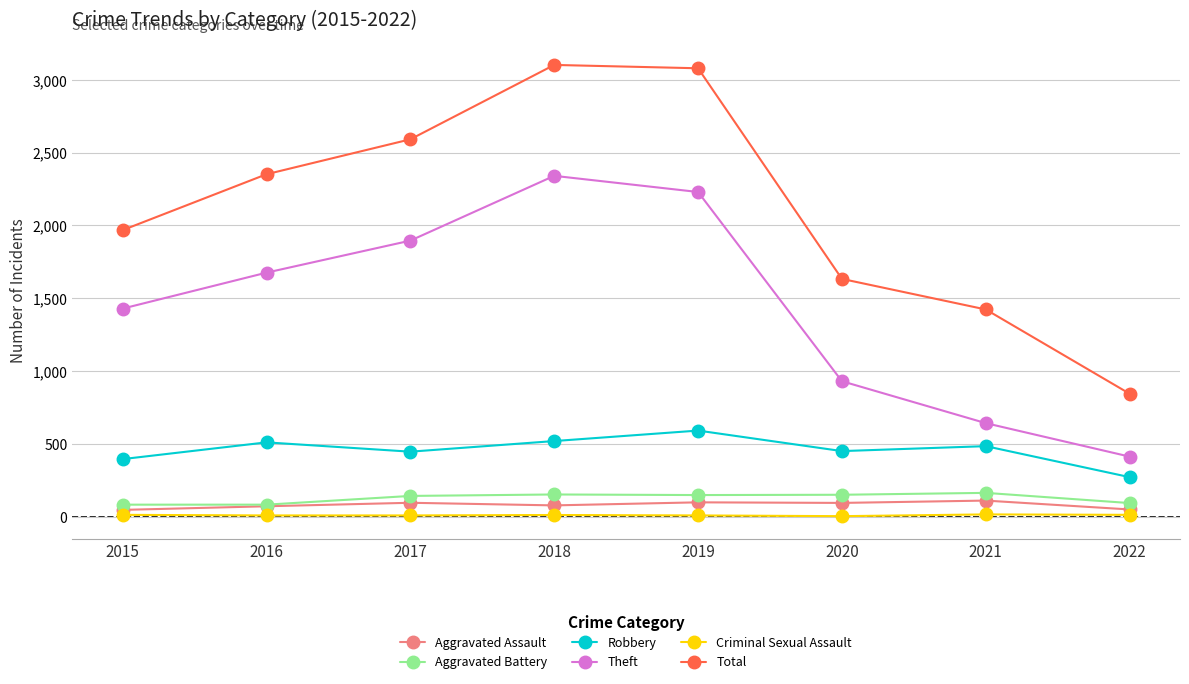

How many series are shown in this chart?

6